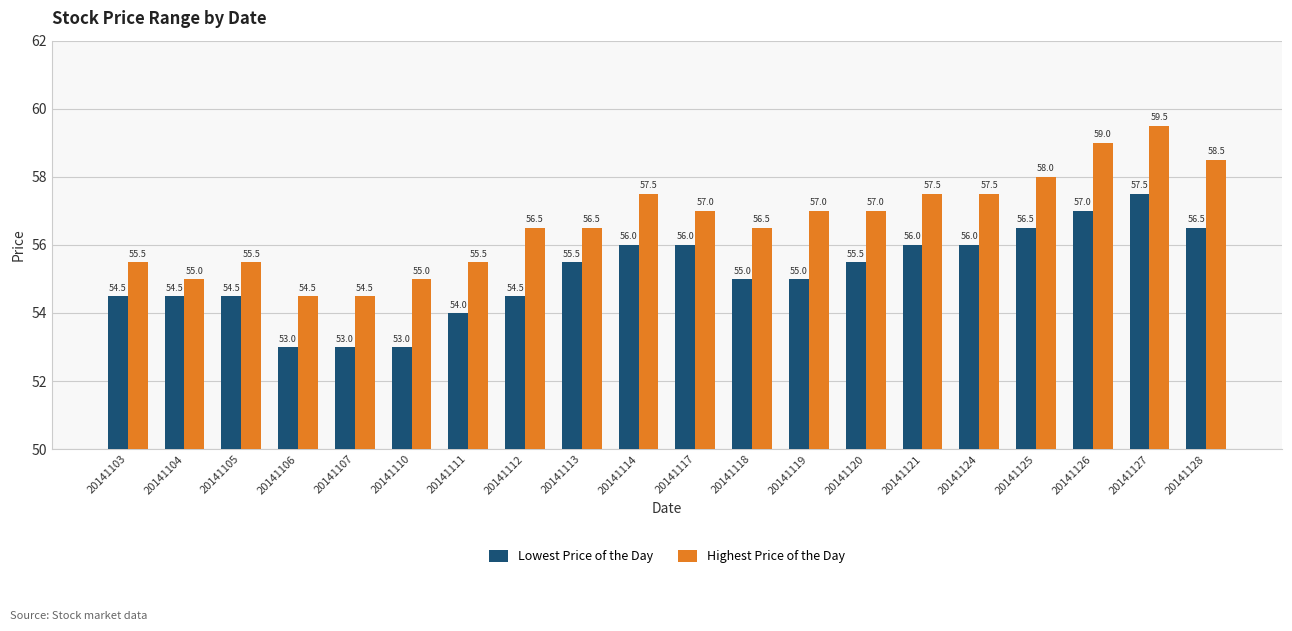

What is the sum of all Highest Price of the Day values?

1133.5